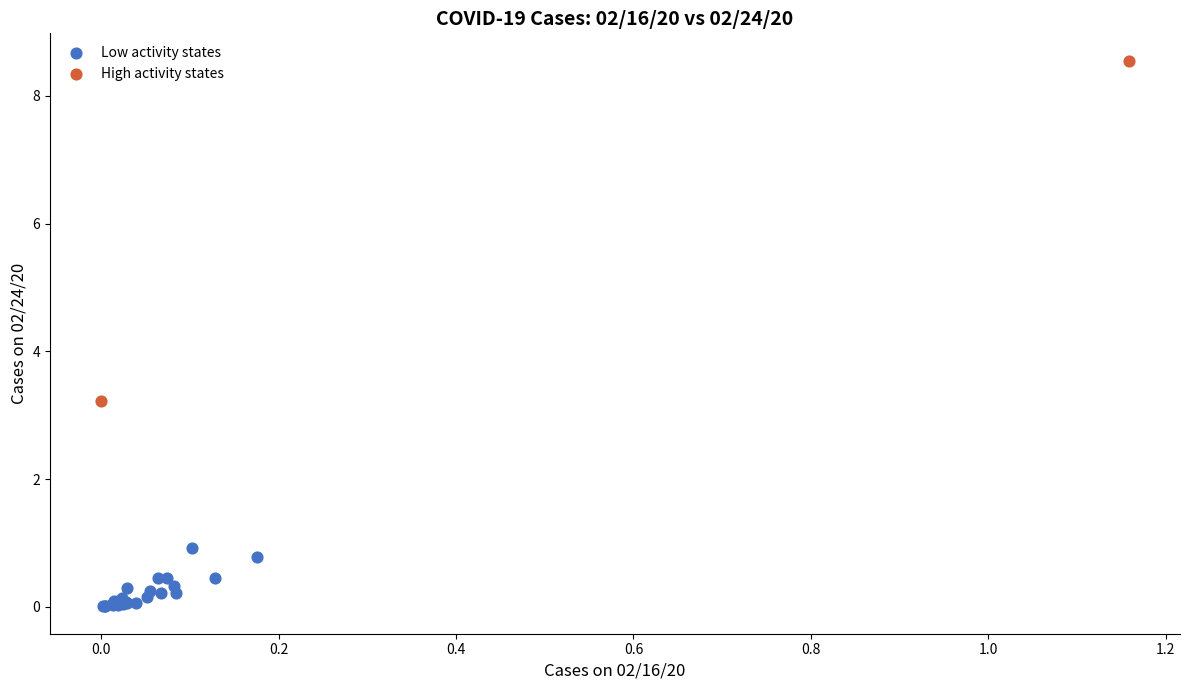

Which series reaches the minimum Y coordinate?

Low activity states